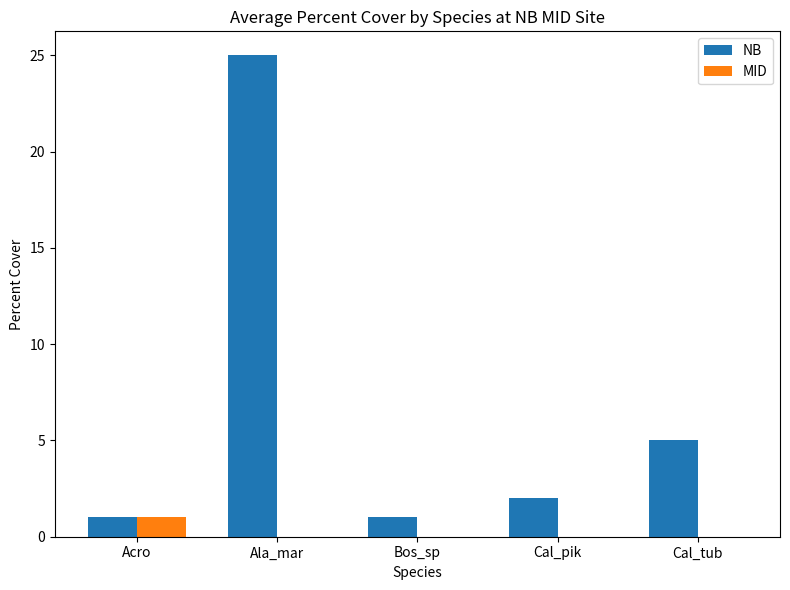

Is it true that MID equals -1 at Cal_tub?

False